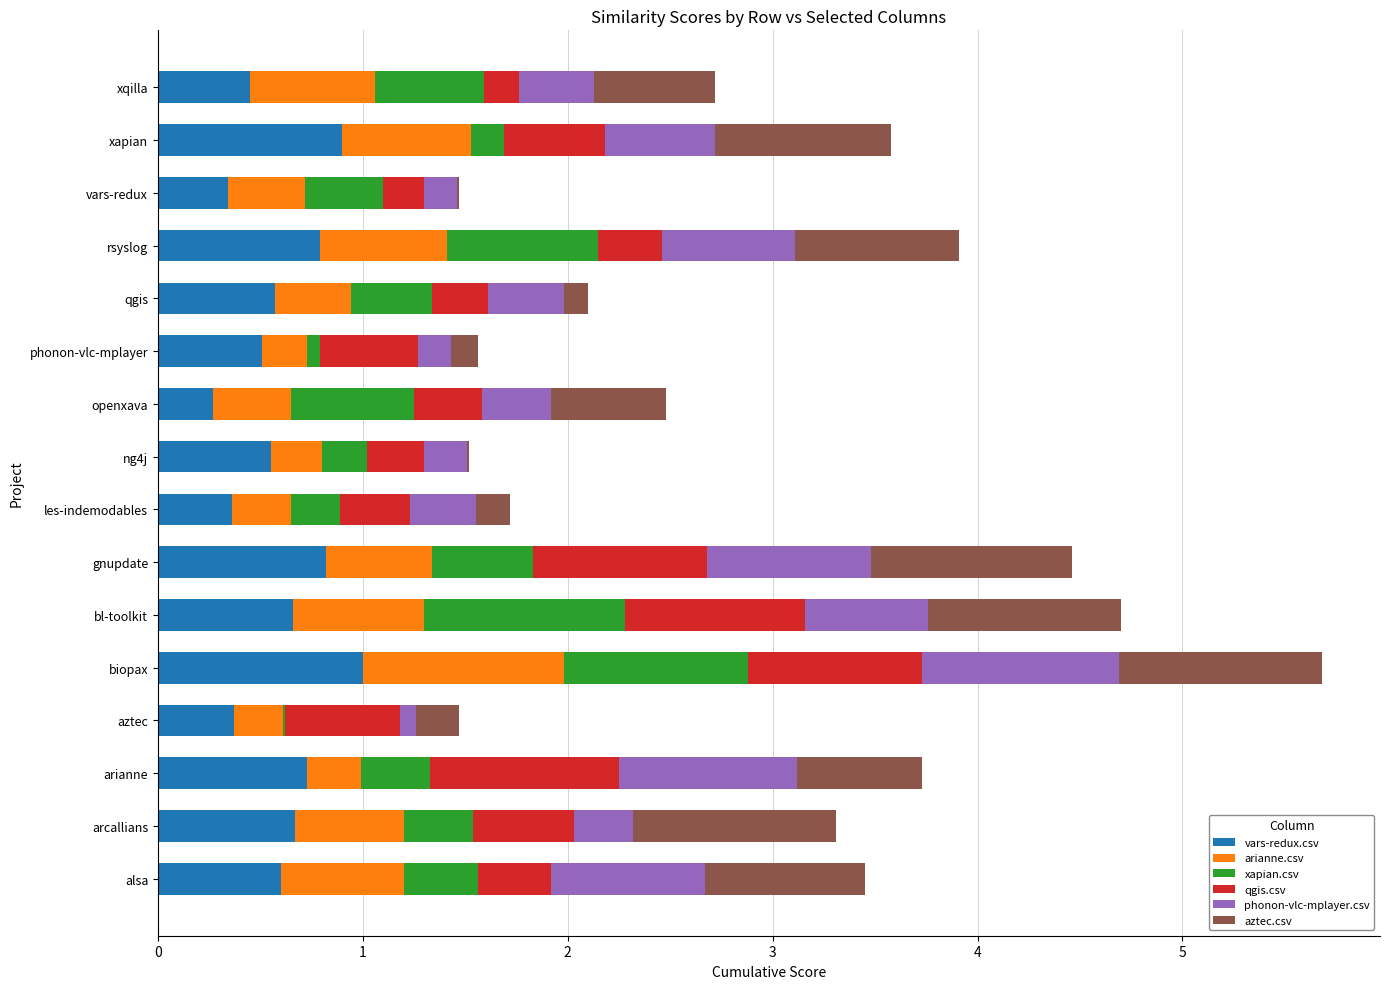

At which category is the sum across all series the highest?

biopax